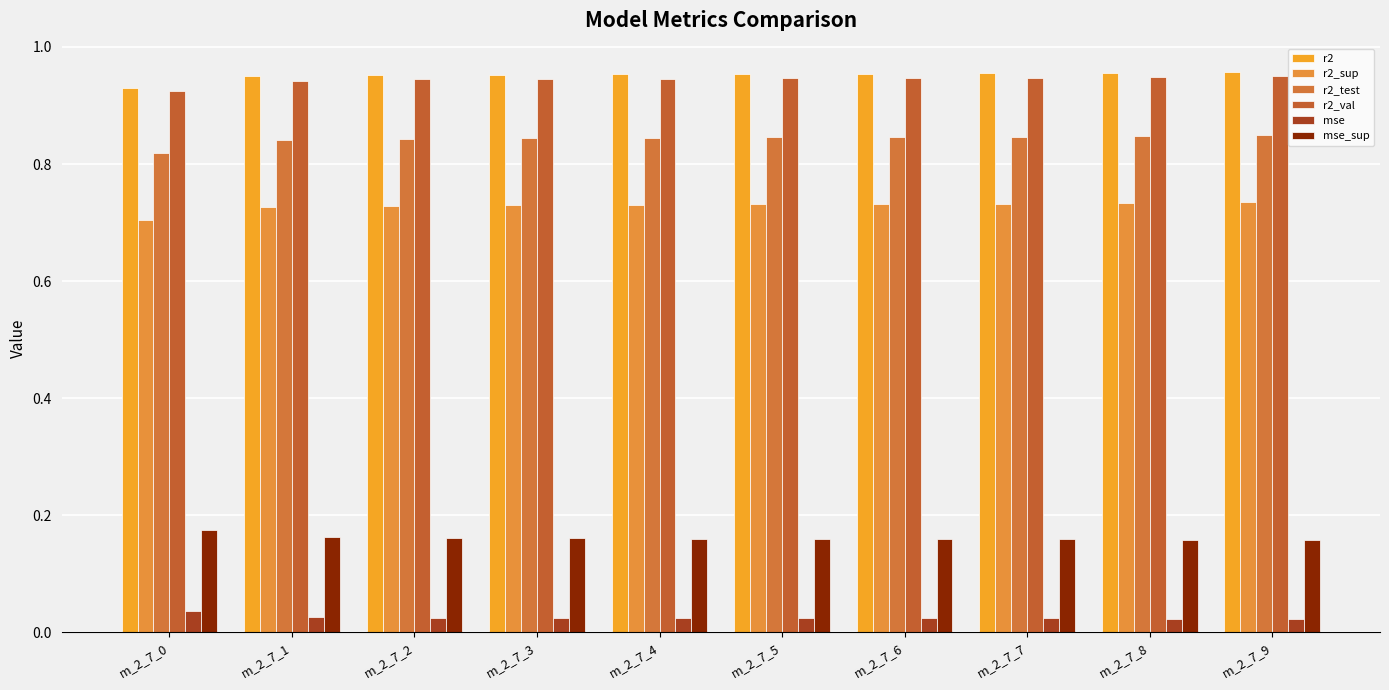

Reading left to right, list all the values displayed in this chart.

r2: 0.9	1.0	1.0	1.0	1.0	1.0	1.0	1.0	1.0	1.0
r2_sup: 0.7	0.7	0.7	0.7	0.7	0.7	0.7	0.7	0.7	0.7
r2_test: 0.8	0.8	0.8	0.8	0.8	0.8	0.8	0.8	0.8	0.9
r2_val: 0.9	0.9	0.9	0.9	0.9	0.9	0.9	0.9	0.9	0.9
mse: 0.0	0.0	0.0	0.0	0.0	0.0	0.0	0.0	0.0	0.0
mse_sup: 0.2	0.2	0.2	0.2	0.2	0.2	0.2	0.2	0.2	0.2